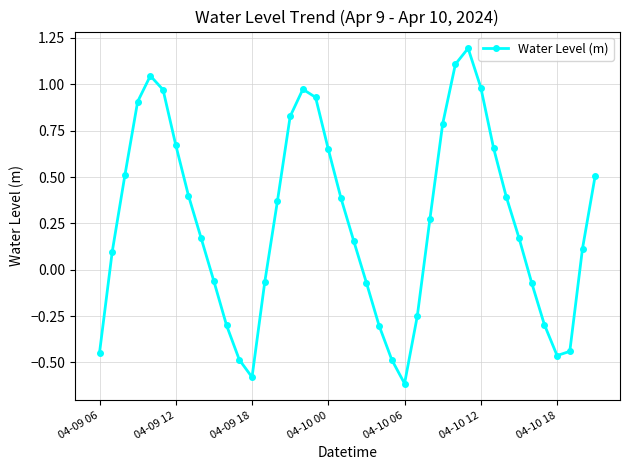

What is the greatest value displayed?

1.2